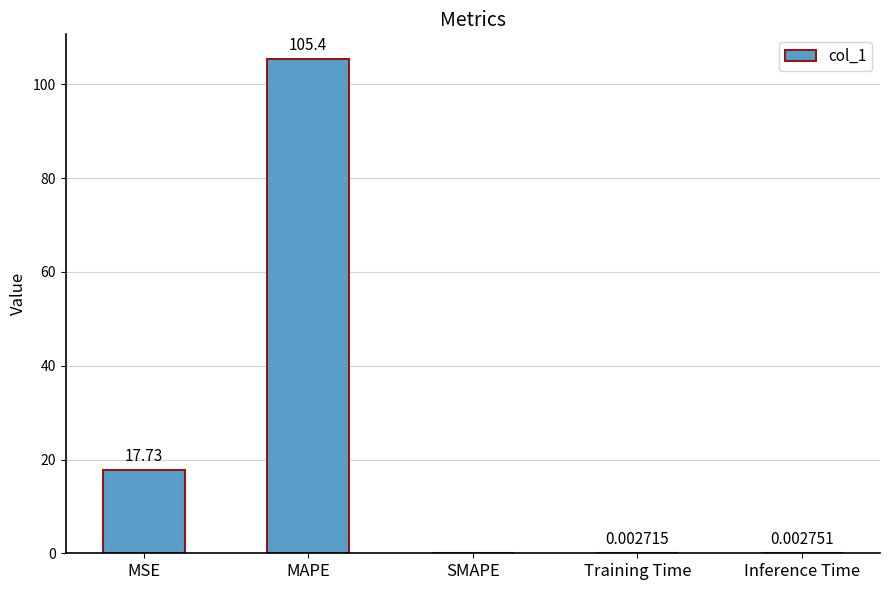

How many positive values are there?

4